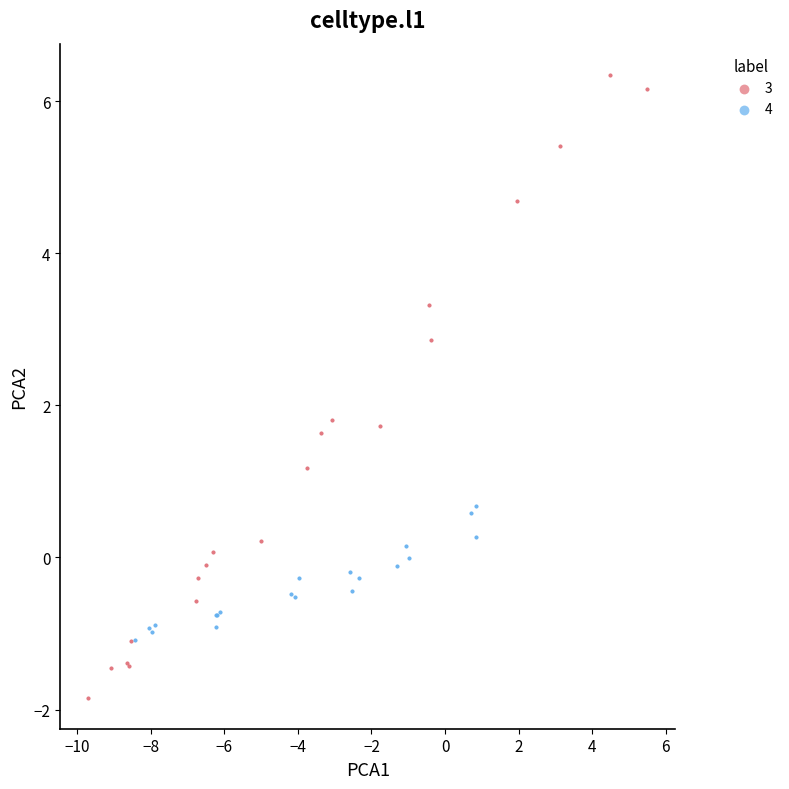

Which series reaches the maximum Y coordinate?

3